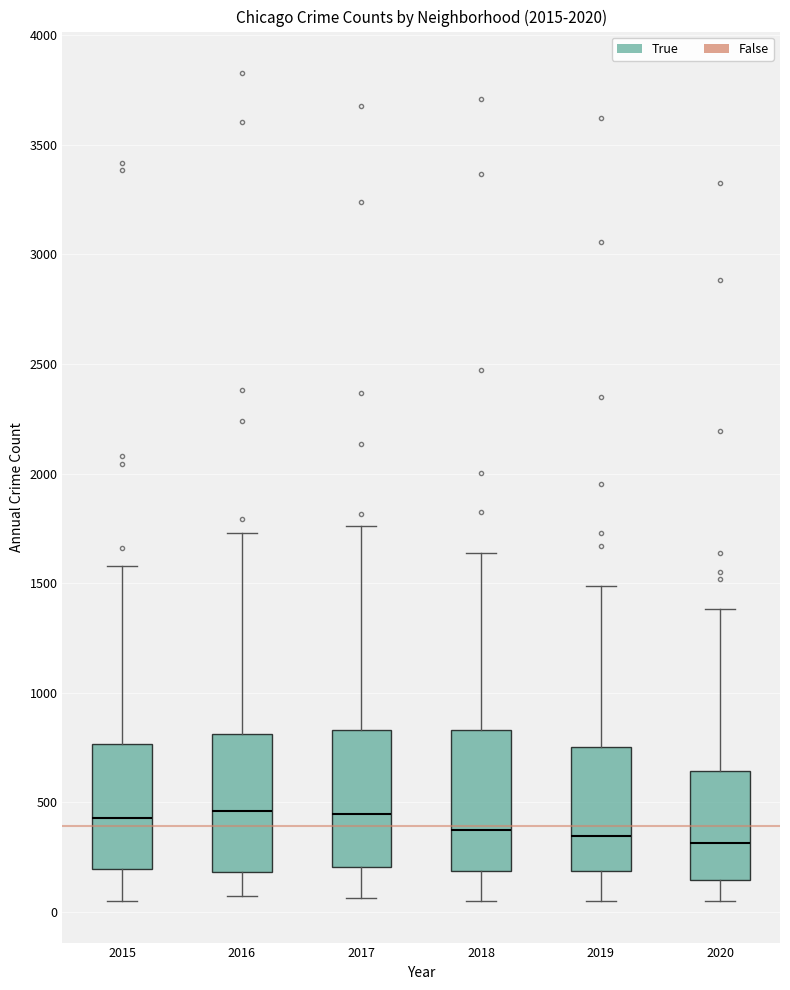

Reading left to right, read every box against the y-axis: the position of its median line, the range the box covers, and the ends of its whiskers. The values are not printed on the chart, so give them approximately, as read against the axis.

2015: median 450, box 200 to 750, whiskers 50 to 1600
2016: median 450, box 200 to 800, whiskers 50 to 1750
2017: median 450, box 200 to 850, whiskers 50 to 1750
2018: median 350, box 200 to 850, whiskers 50 to 1650
2019: median 350, box 200 to 750, whiskers 50 to 1500
2020: median 300, box 150 to 650, whiskers 50 to 1400